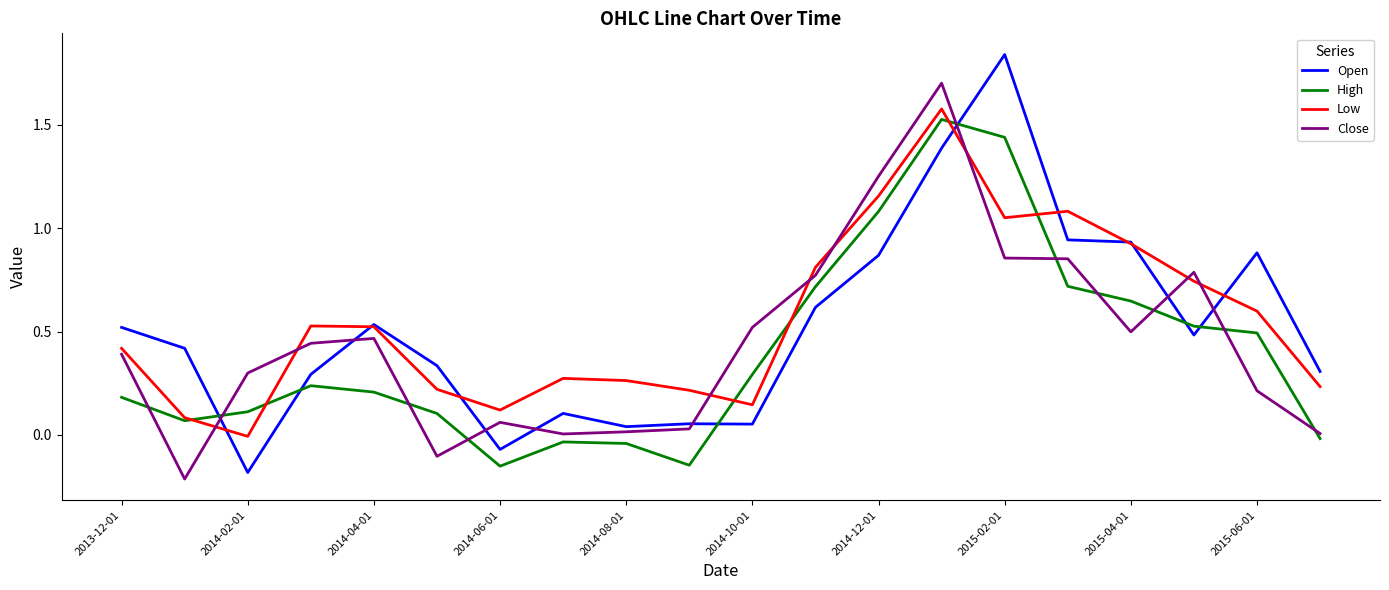

At how many categories does at least one series exceed 1?

4